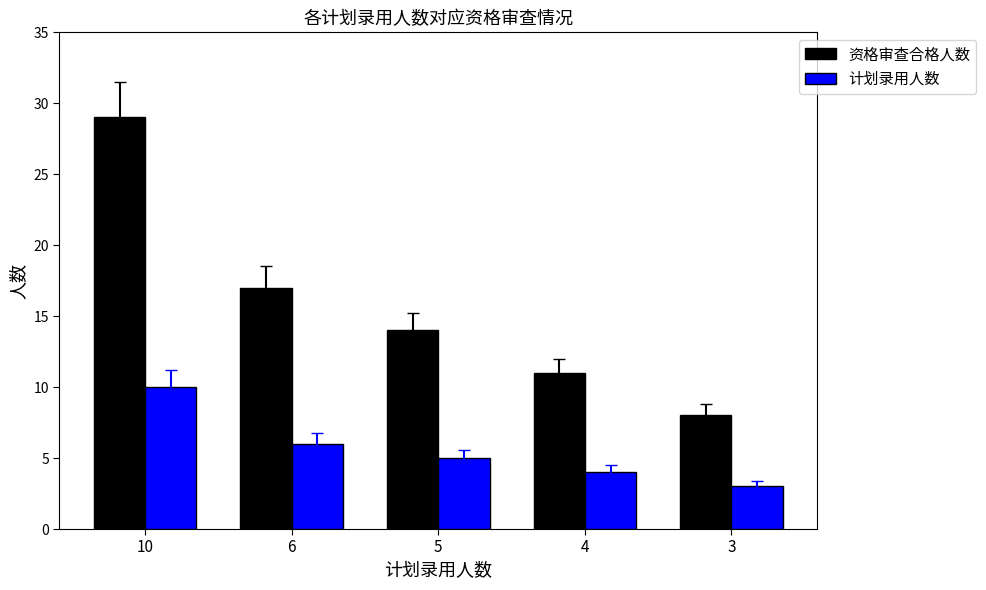

What is the value of the 资格审查合格人数 bar at the 5th from the left?

8